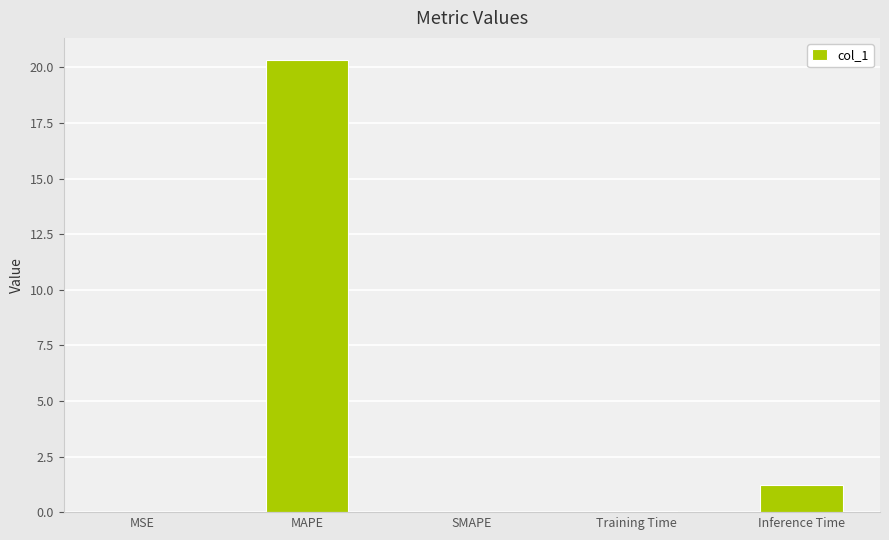

Which has a higher value, SMAPE or MAPE?

MAPE